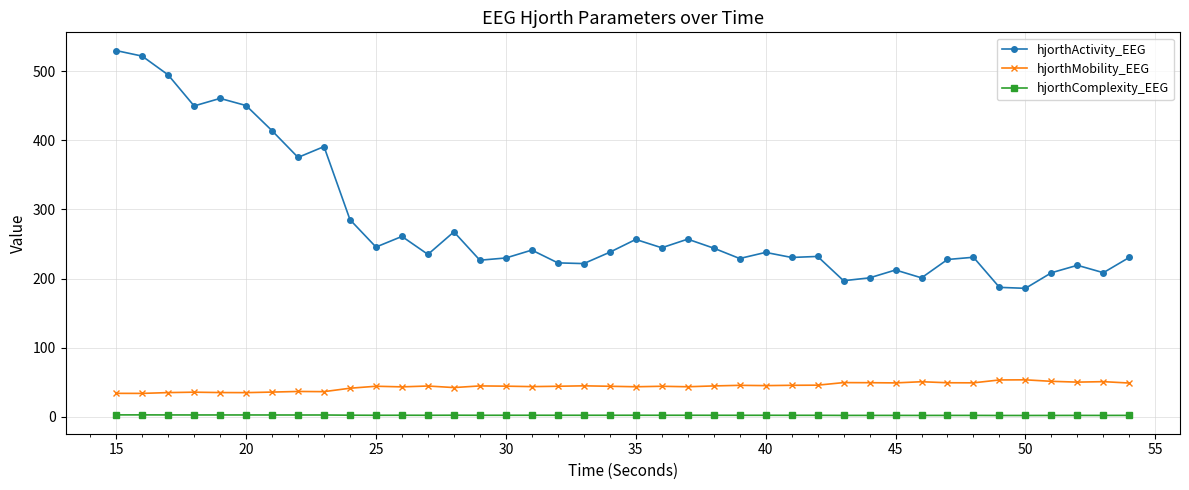

At how many categories does at least one series exceed 475?

3